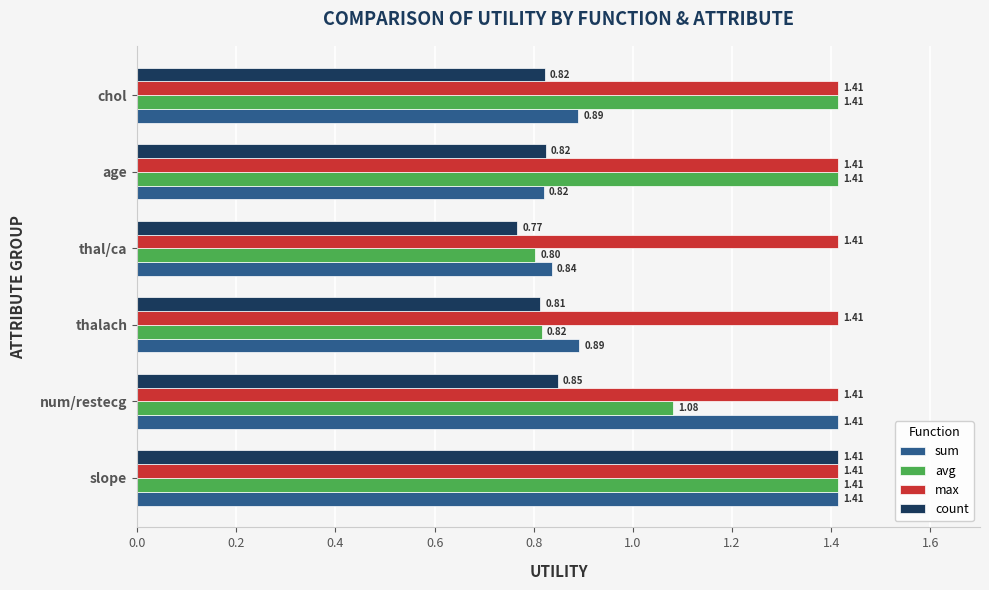

How many distinct data groups are displayed?

4